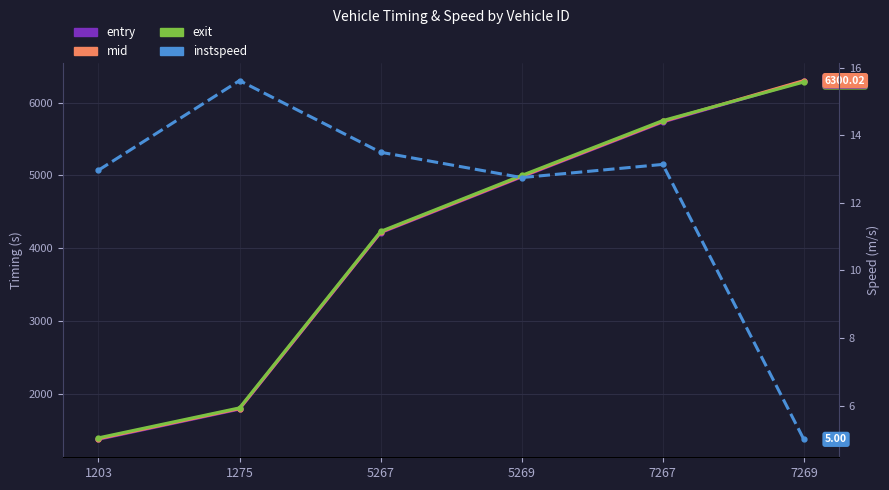

Where does the entry series first go above 4980?

5269